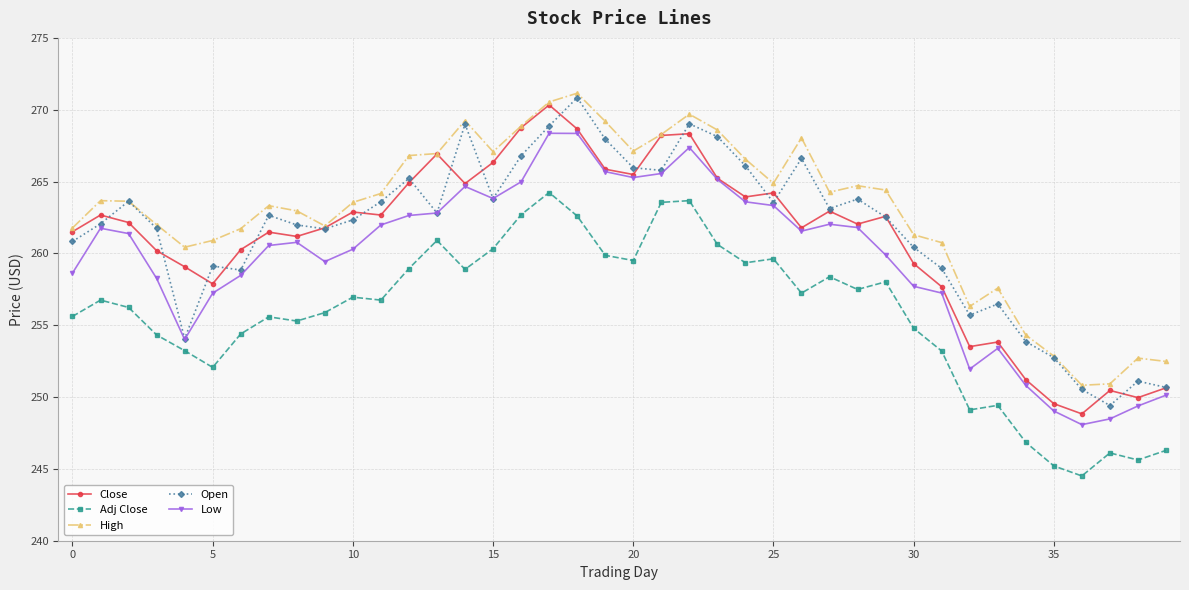

What is the maximum value shown in the chart?

271.1